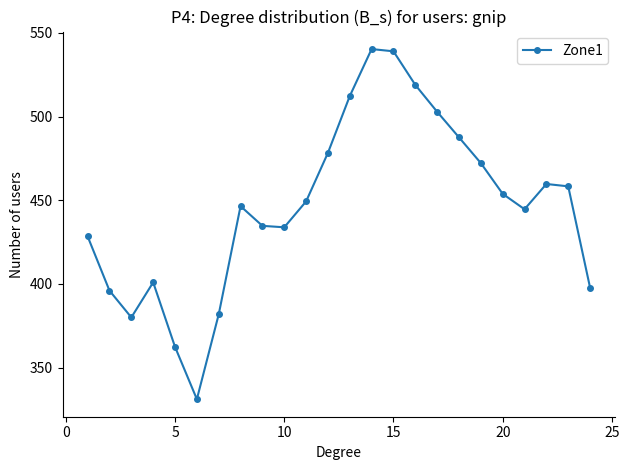

What is the difference between the maximum and minimum values?

209.3